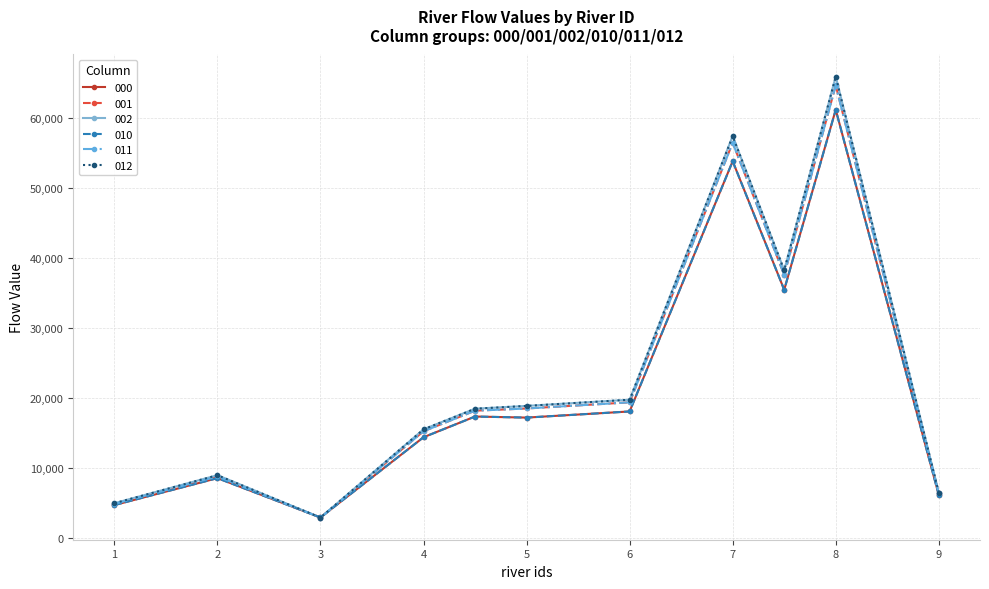

What is the lowest value of the 000 series?

2959.5